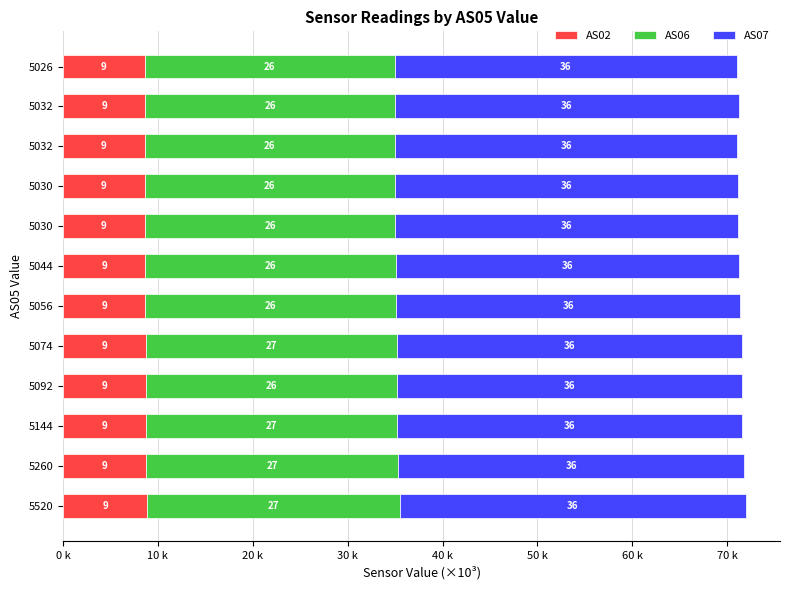

Which series has the largest total across all categories?

AS07